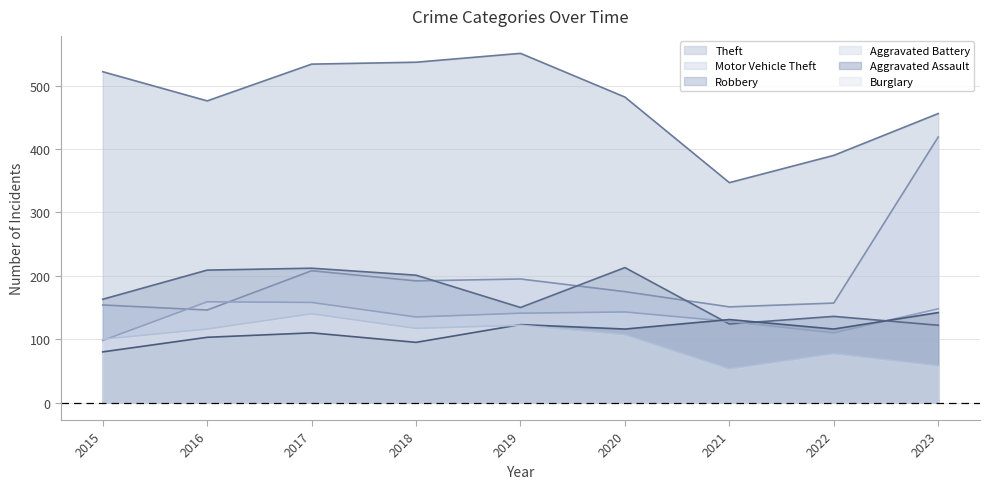

Where is the first local minimum for Robbery?

2019